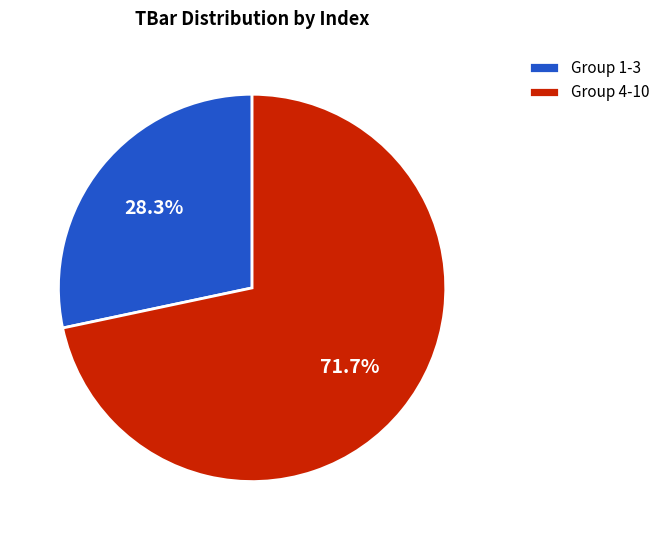

Which slice is the largest?

Group 4-10